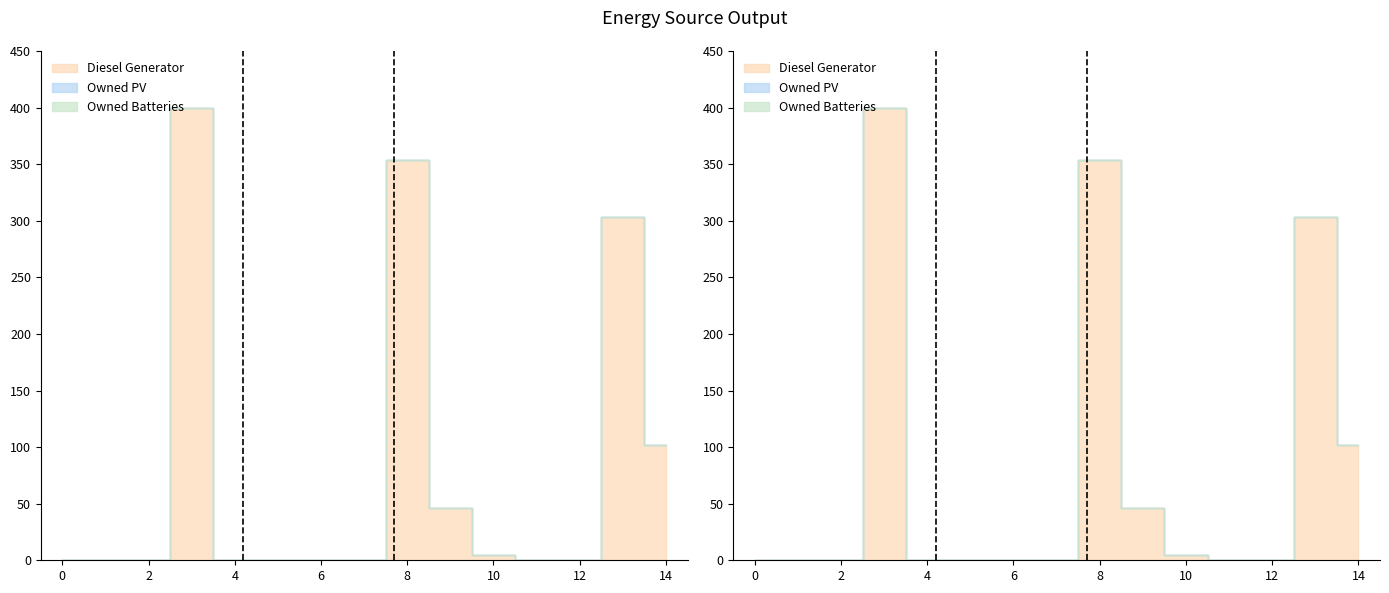

How many lines are shown in the chart?

3